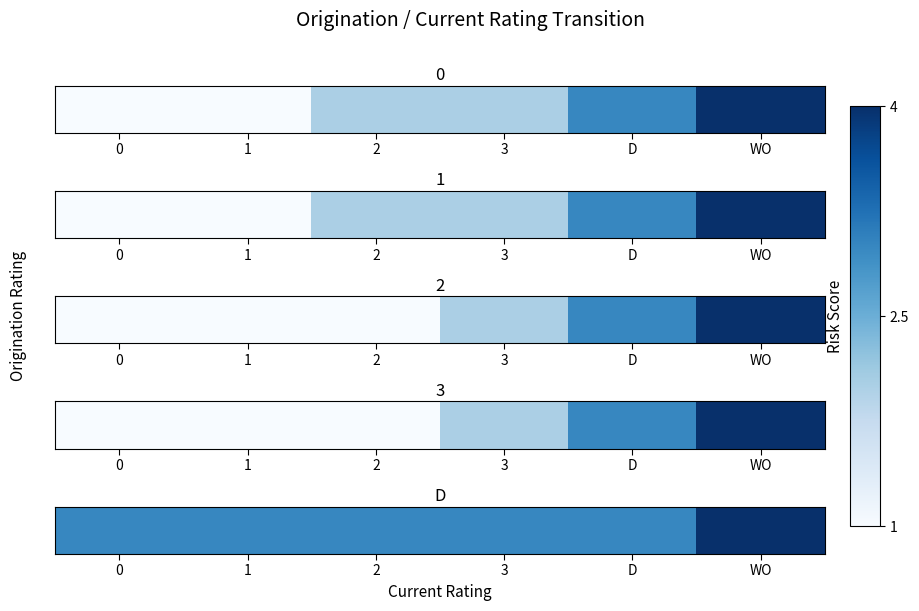

Rank the categories by value from highest to lowest.

WO, 0, 1, 2, 3, D